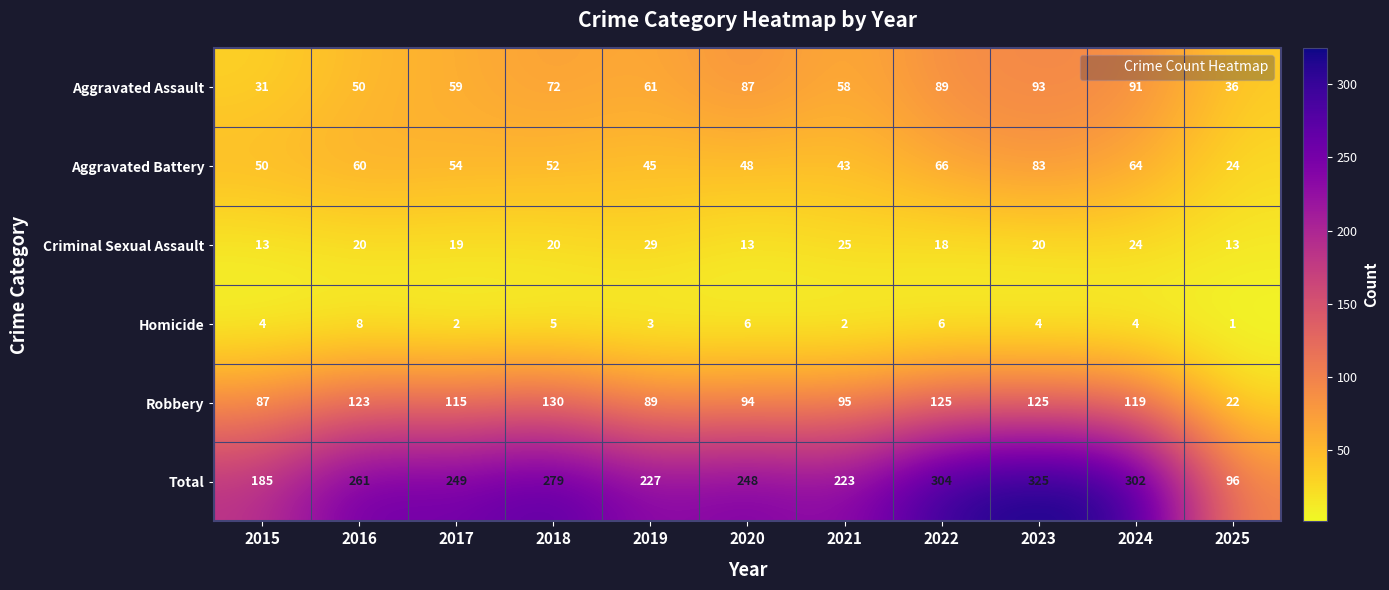

Rank the categories by Aggravated Assault value from highest to lowest.

2023, 2024, 2022, 2020, 2018, 2019, 2017, 2021, 2016, 2025, 2015